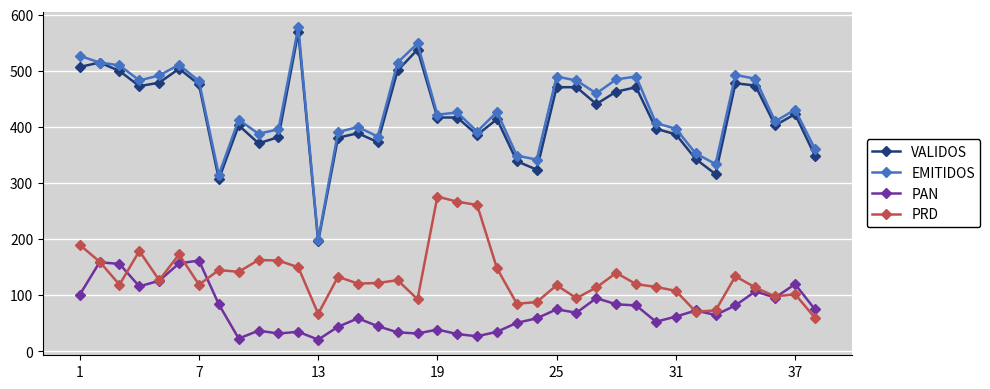

What is the smallest value displayed?

21